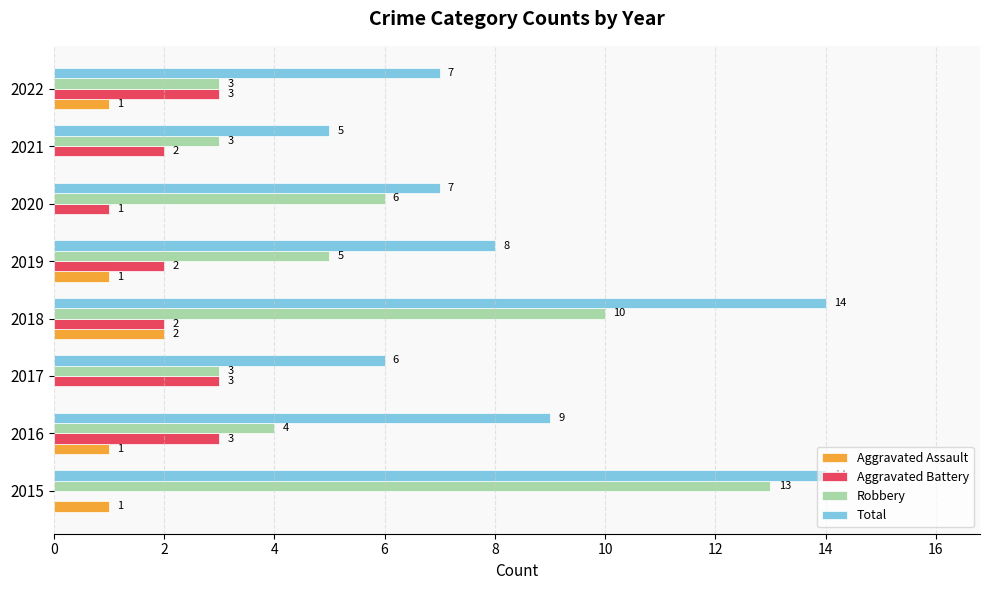

Which series has the largest total across all categories?

Total